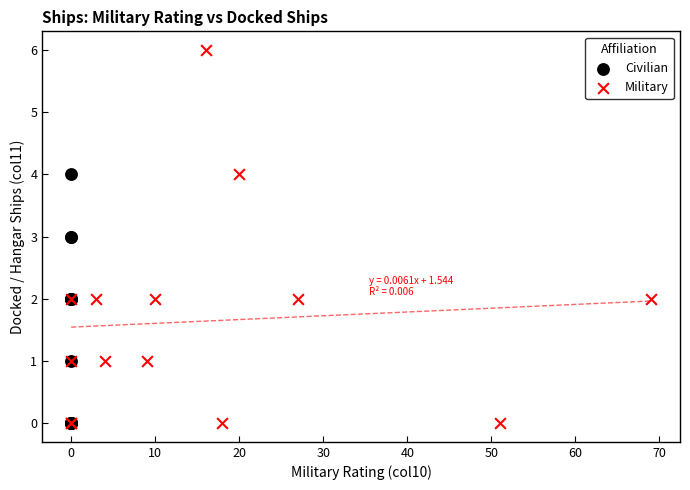

Which series reaches the maximum Y coordinate?

Military